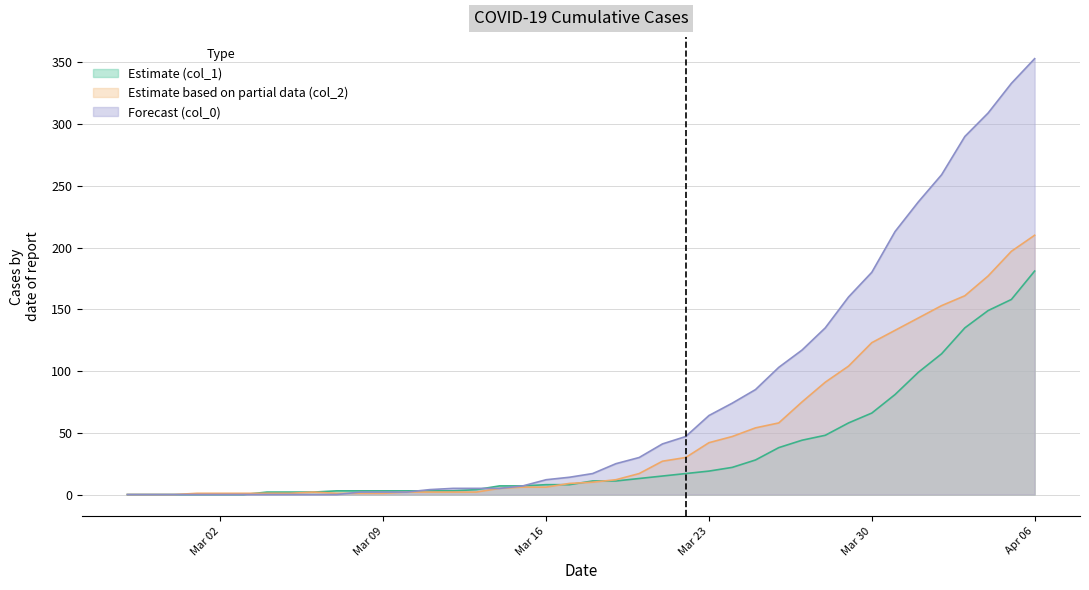

True or false: col_2 has a value of 1 at 2020-03-07.

False